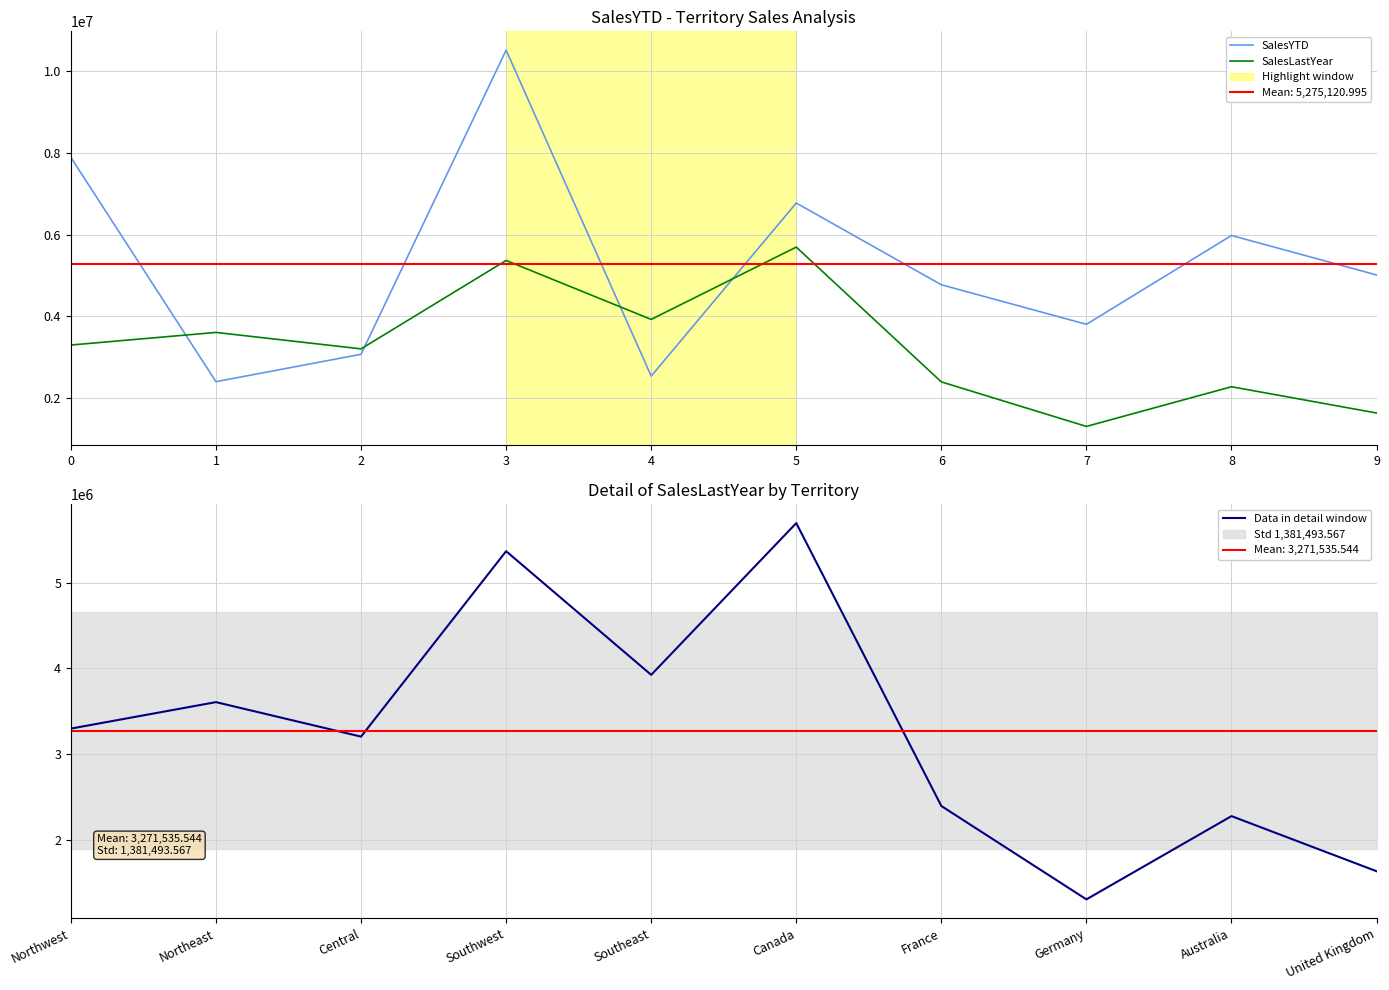

At which label is Data in detail window closest to 3500969?

Northeast